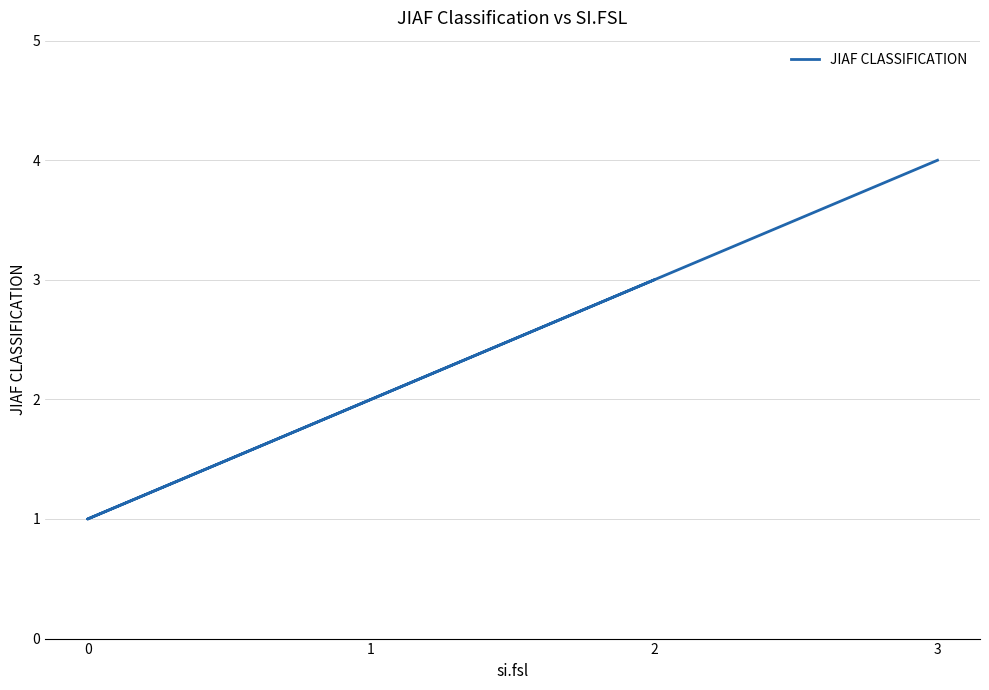

What is the difference between the values at 0 and 3?

3